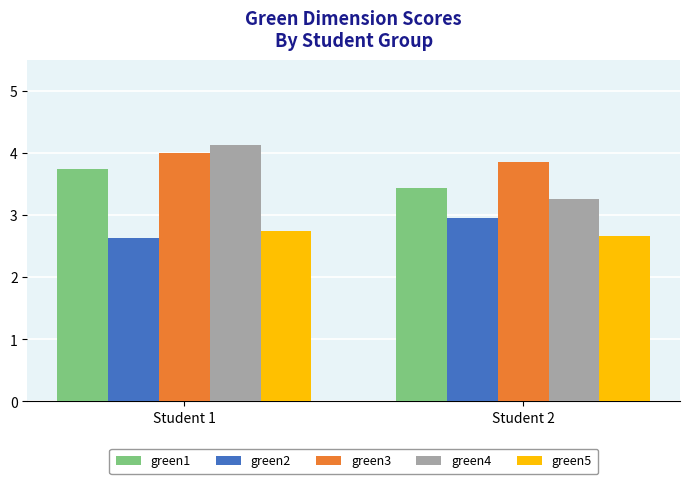

List the labels in order of green2 value, largest first.

Student 2, Student 1